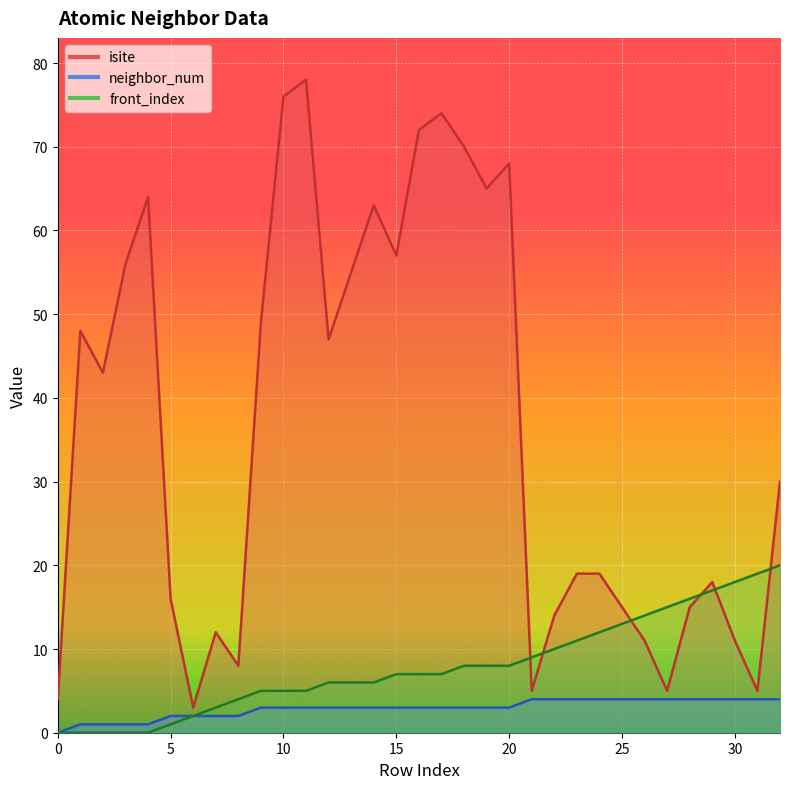

Is it true that neighbor_num equals 3 at 31?

False